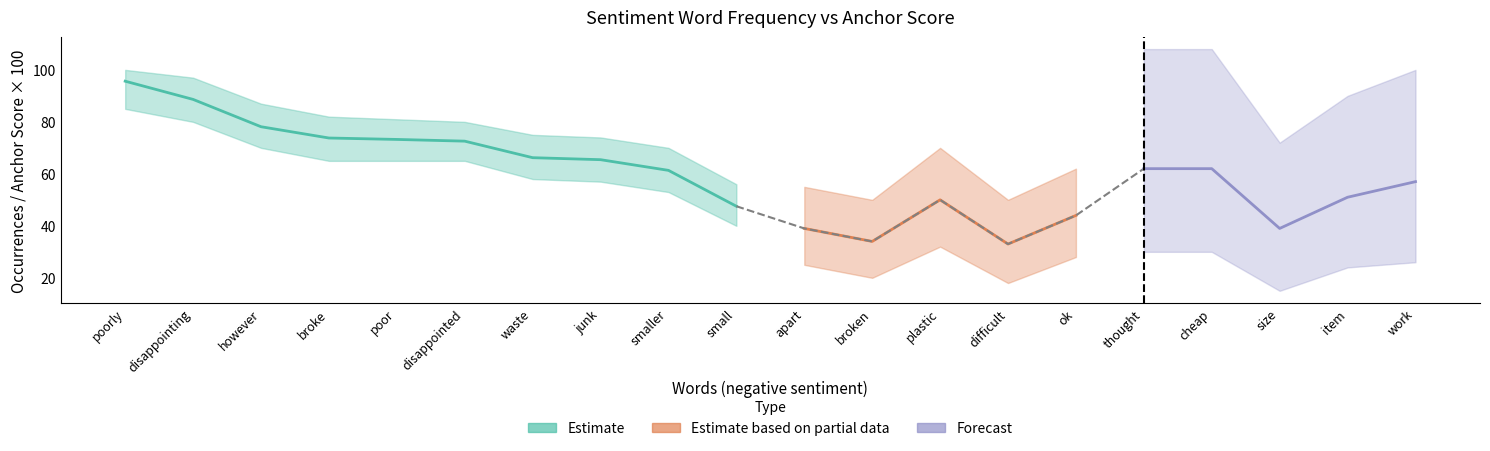

Read the Estimate based on partial data value at size.

39.0